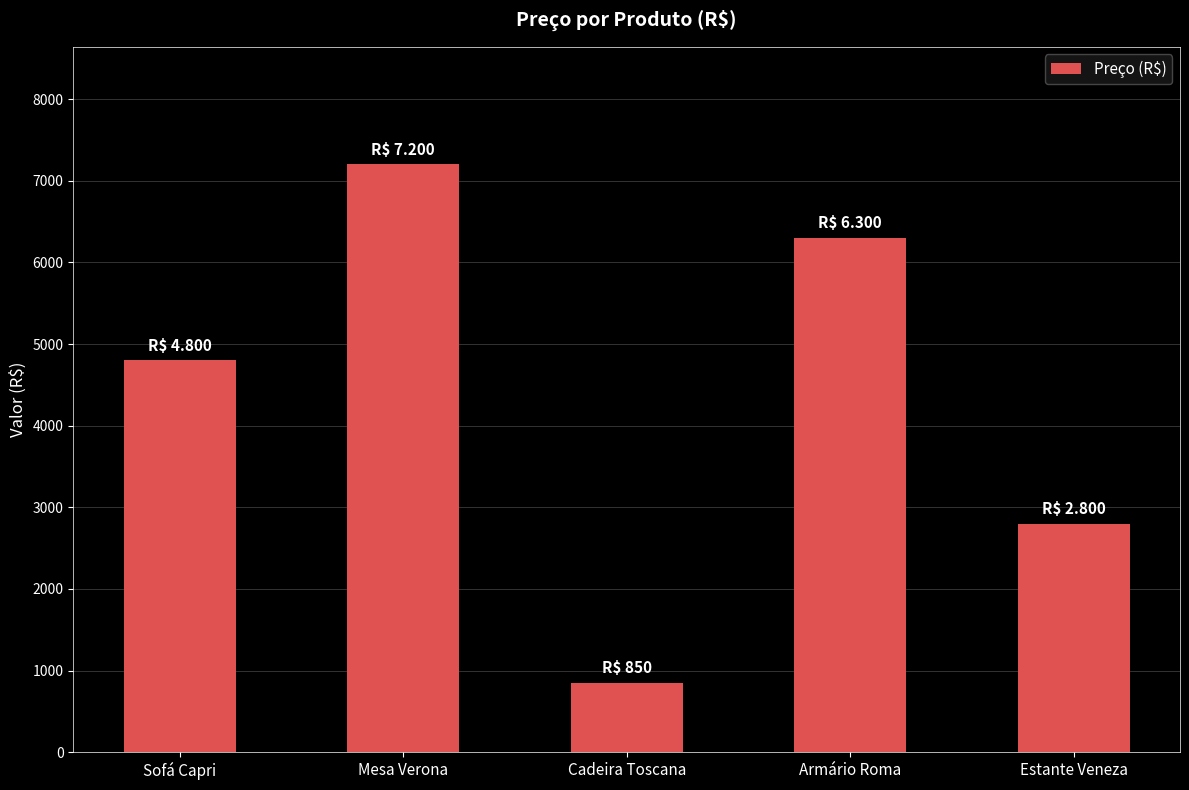

Rank the categories by value from lowest to highest.

Cadeira Toscana, Estante Veneza, Sofá Capri, Armário Roma, Mesa Verona